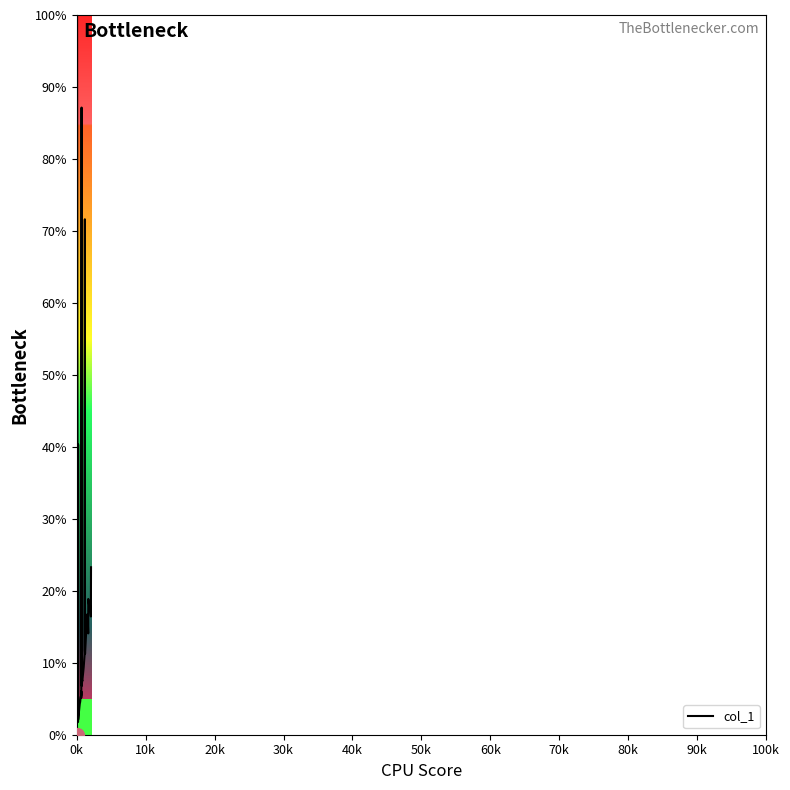

What is the maximum value shown in the chart?

100.0